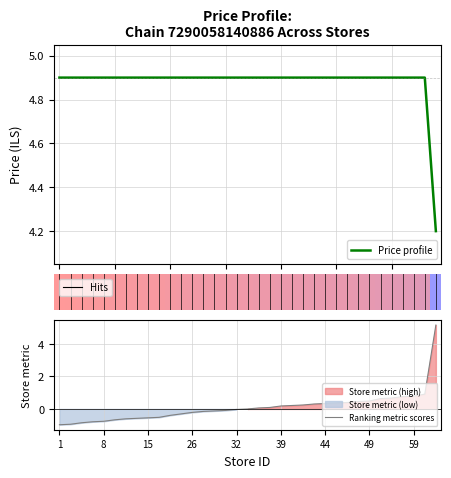

What is the sum of all Price profile values?

170.8